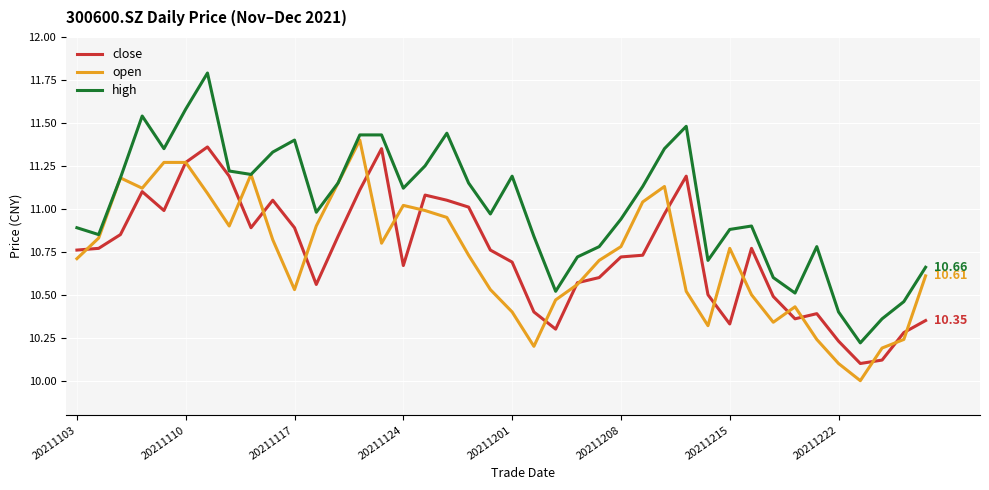

How many distinct data groups are displayed?

3